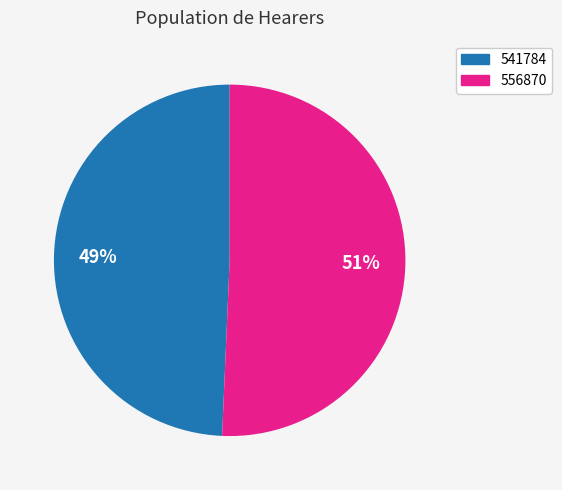

What percentage is the 541784 slice, to the nearest percent?

49%